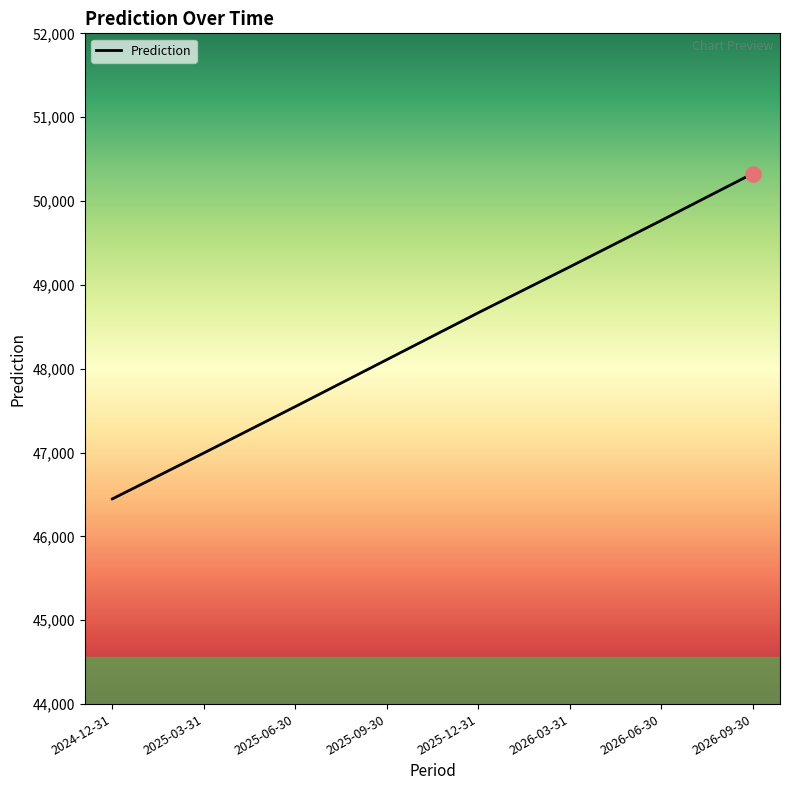

Which has a higher value, 2025-12-31 or 2026-09-30?

2026-09-30